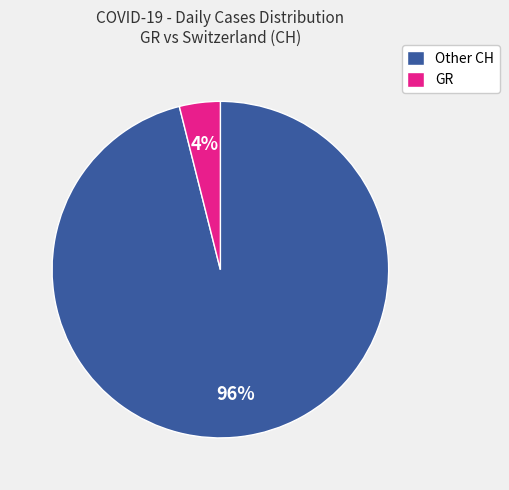

Do Other CH and GR together represent more than half of the pie?

Yes